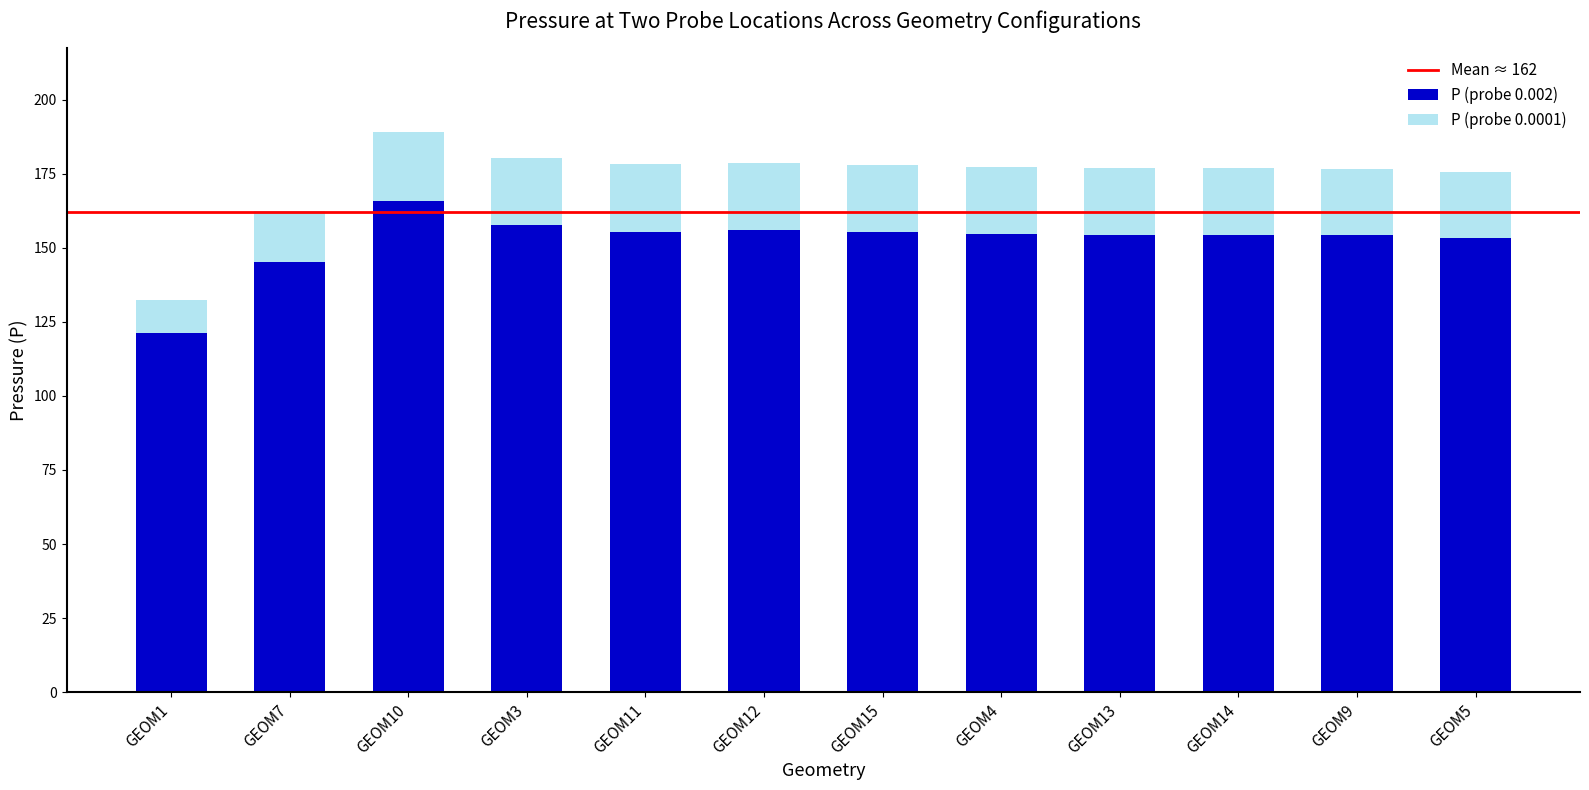

Which category has the highest value in the P (probe 0.002) series?

GEOM10